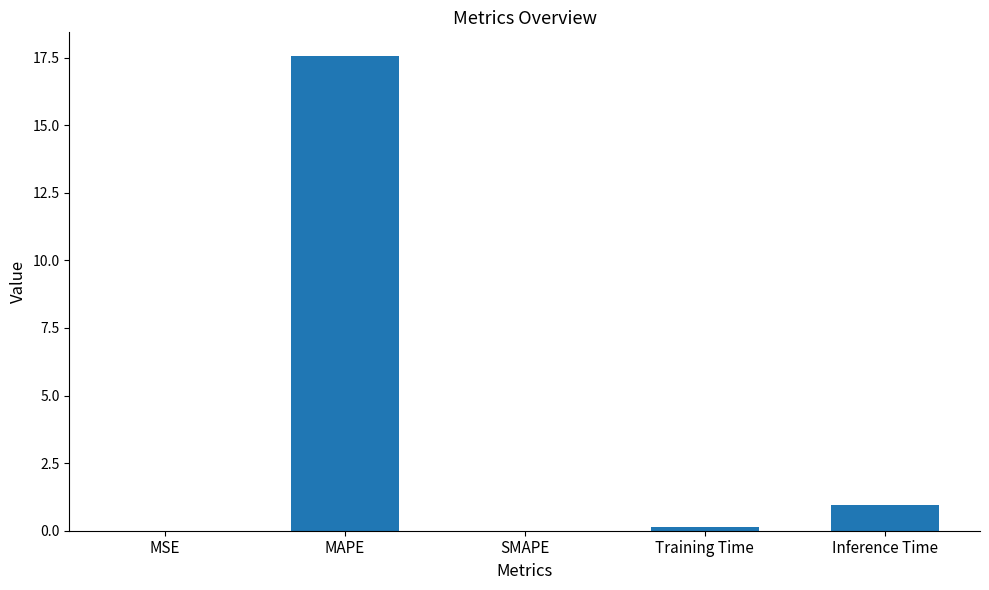

Count the number of data series in this chart.

1